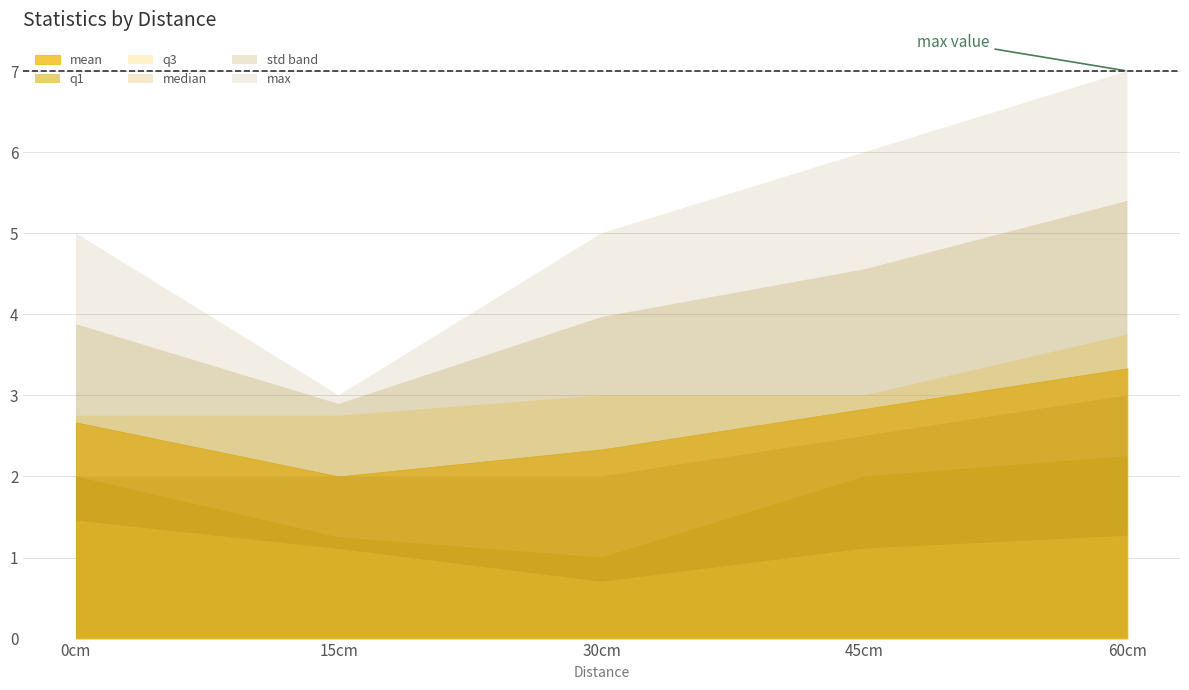

What is the label of the 1st point from the left?

0cm